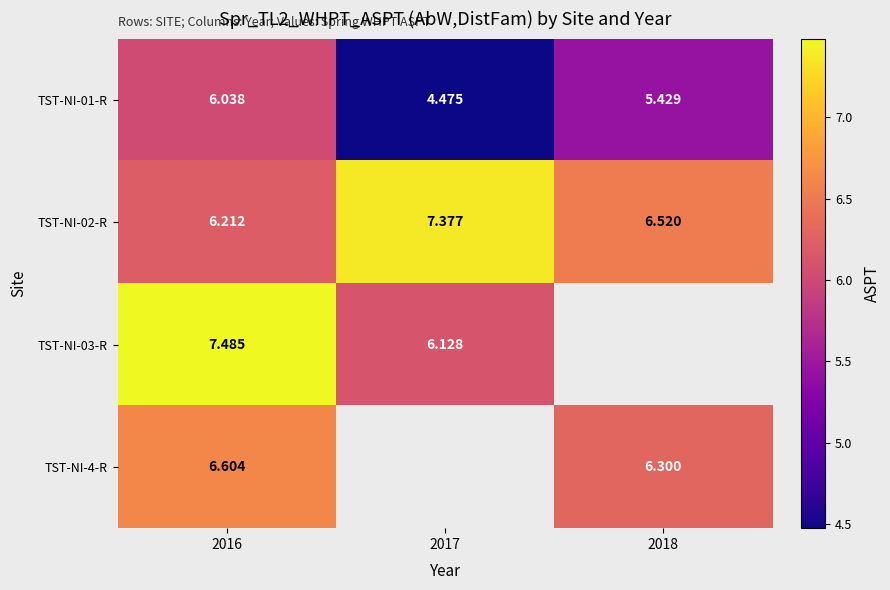

Is the value of TST-NI-4-R at 2018 greater than the value of TST-NI-03-R at 2017?

Yes